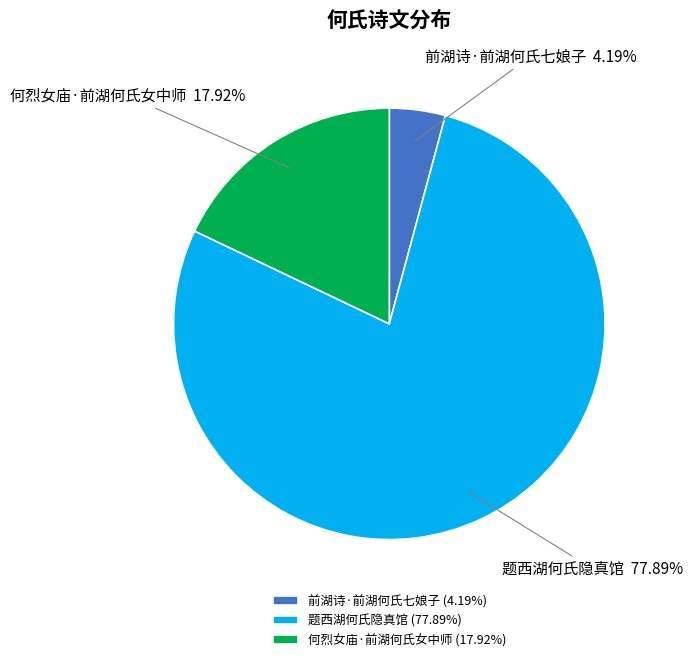

How many segments does this pie chart have?

3